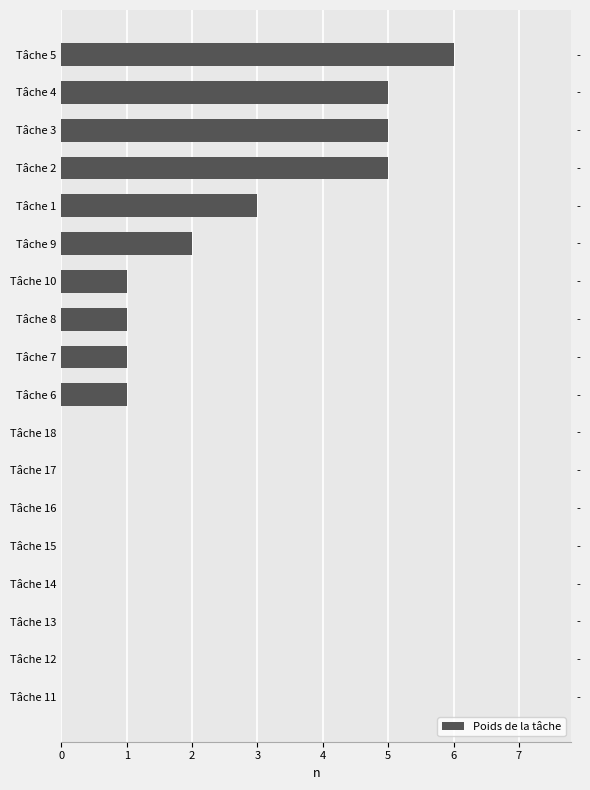

Reading right to left, extract all data points from this chart.

6	5	5	5	3	2	1	1	1	1	0	0	0	0	0	0	0	0